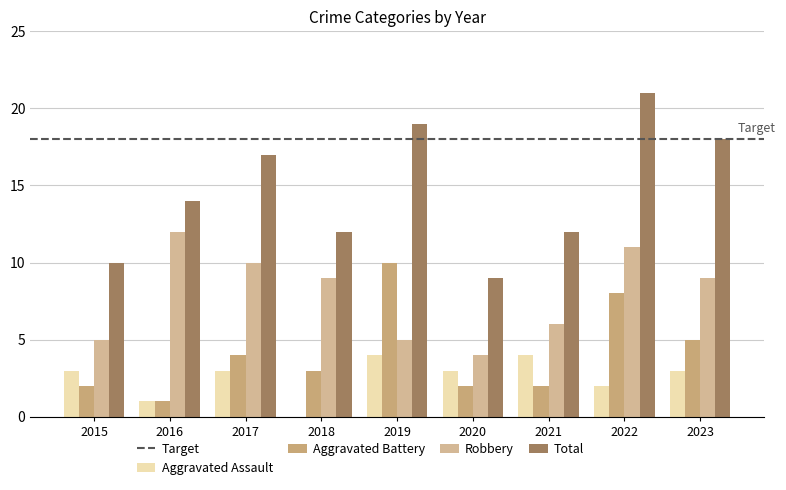

What is the difference between the Total values at 2016 and 2022?

7